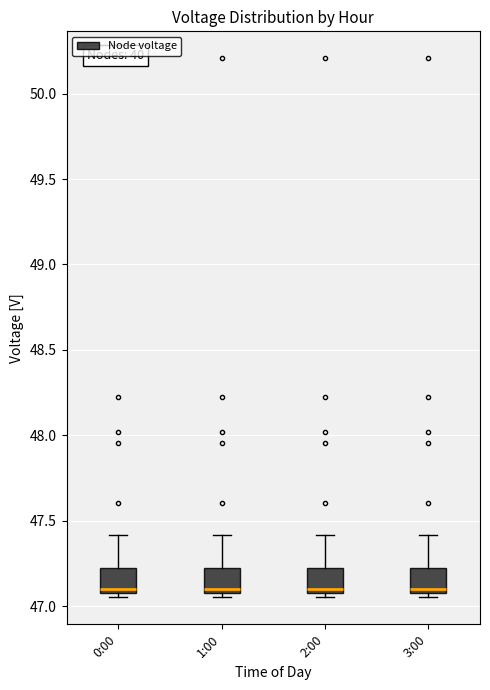

Reading left to right, transcribe this box plot: for each box, give where its median line is, the range the box spans, and where its two whiskers end, as read against the y-axis. The values are not printed on the chart, so give them approximately, as read against the axis.

0:00: median 47.10, box 47.05 to 47.20, whiskers 47.05 (just below the box's lower edge) to 47.40
1:00: median 47.10, box 47.05 to 47.20, whiskers 47.05 (just below the box's lower edge) to 47.40
2:00: median 47.10, box 47.05 to 47.20, whiskers 47.05 (just below the box's lower edge) to 47.40
3:00: median 47.10, box 47.05 to 47.20, whiskers 47.05 (just below the box's lower edge) to 47.40